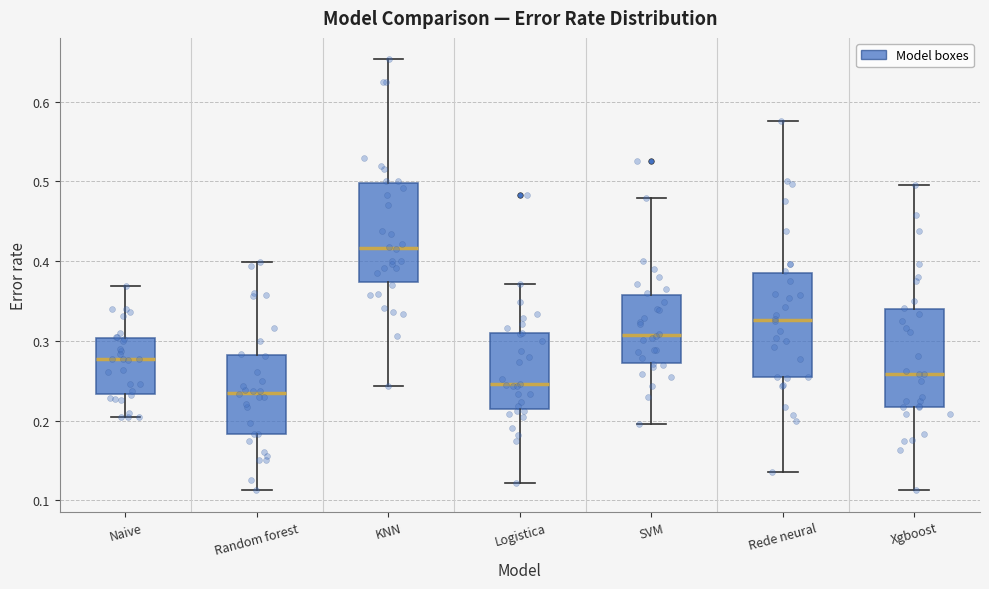

Where is the upper edge of the box for Random forest on the y-axis? The values are not printed on the chart, so give them approximately, as read against the axis.

0.28